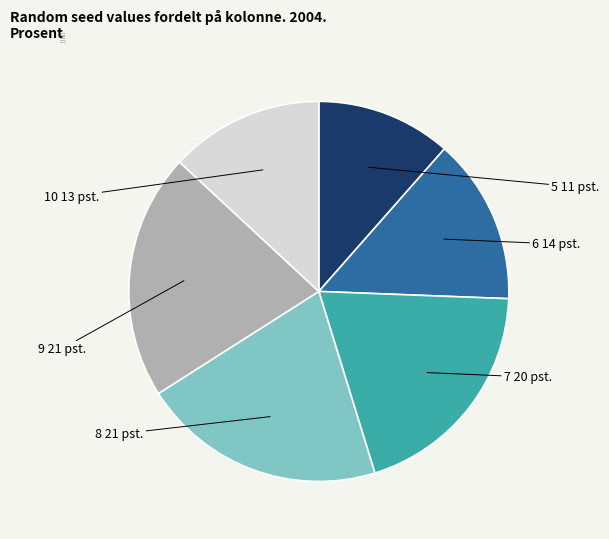

Rank the categories by value from lowest to highest.

5, 10, 6, 7, 8, 9